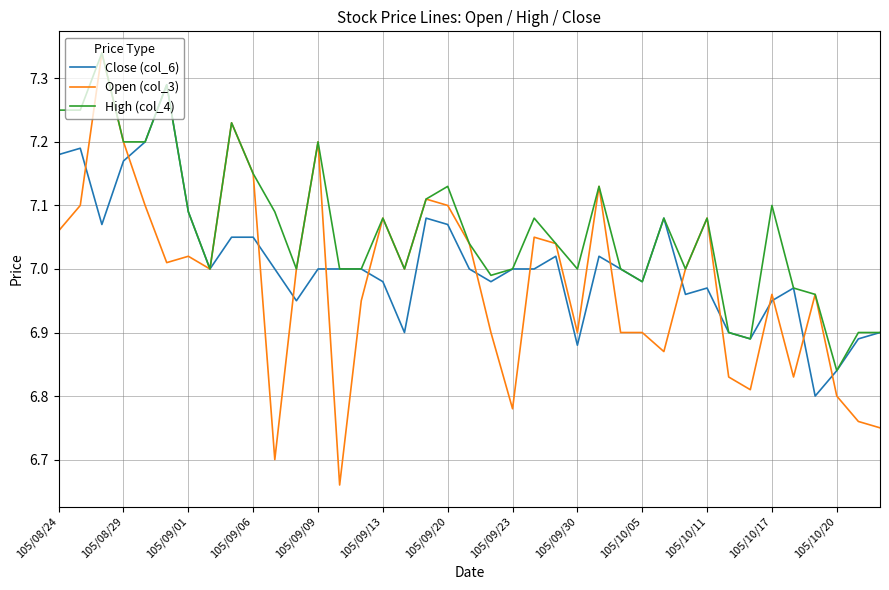

Which series has the largest total across all categories?

High (col_4)